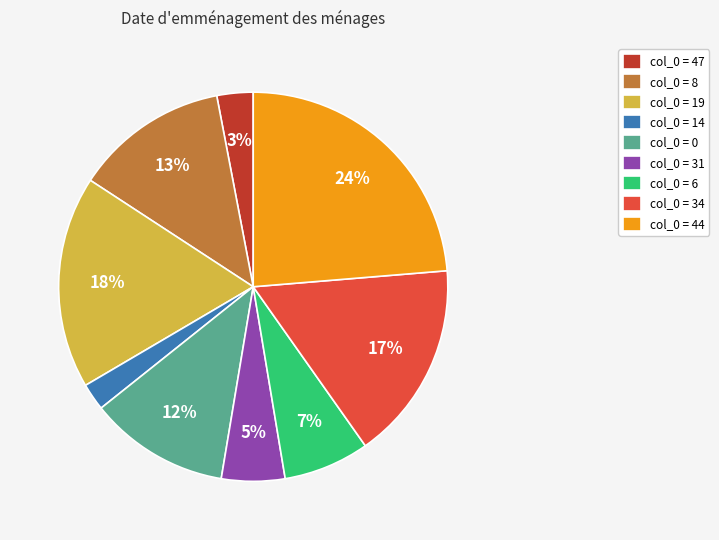

Between col_0 = 8 and col_0 = 31, which is larger?

col_0 = 8